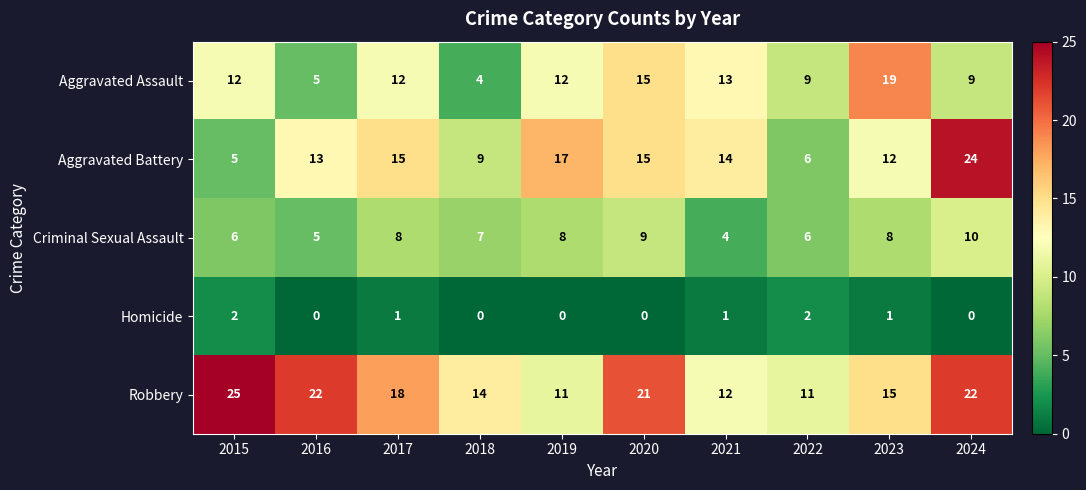

What is the sum of the Aggravated Assault values at 2015 and 2016?

17